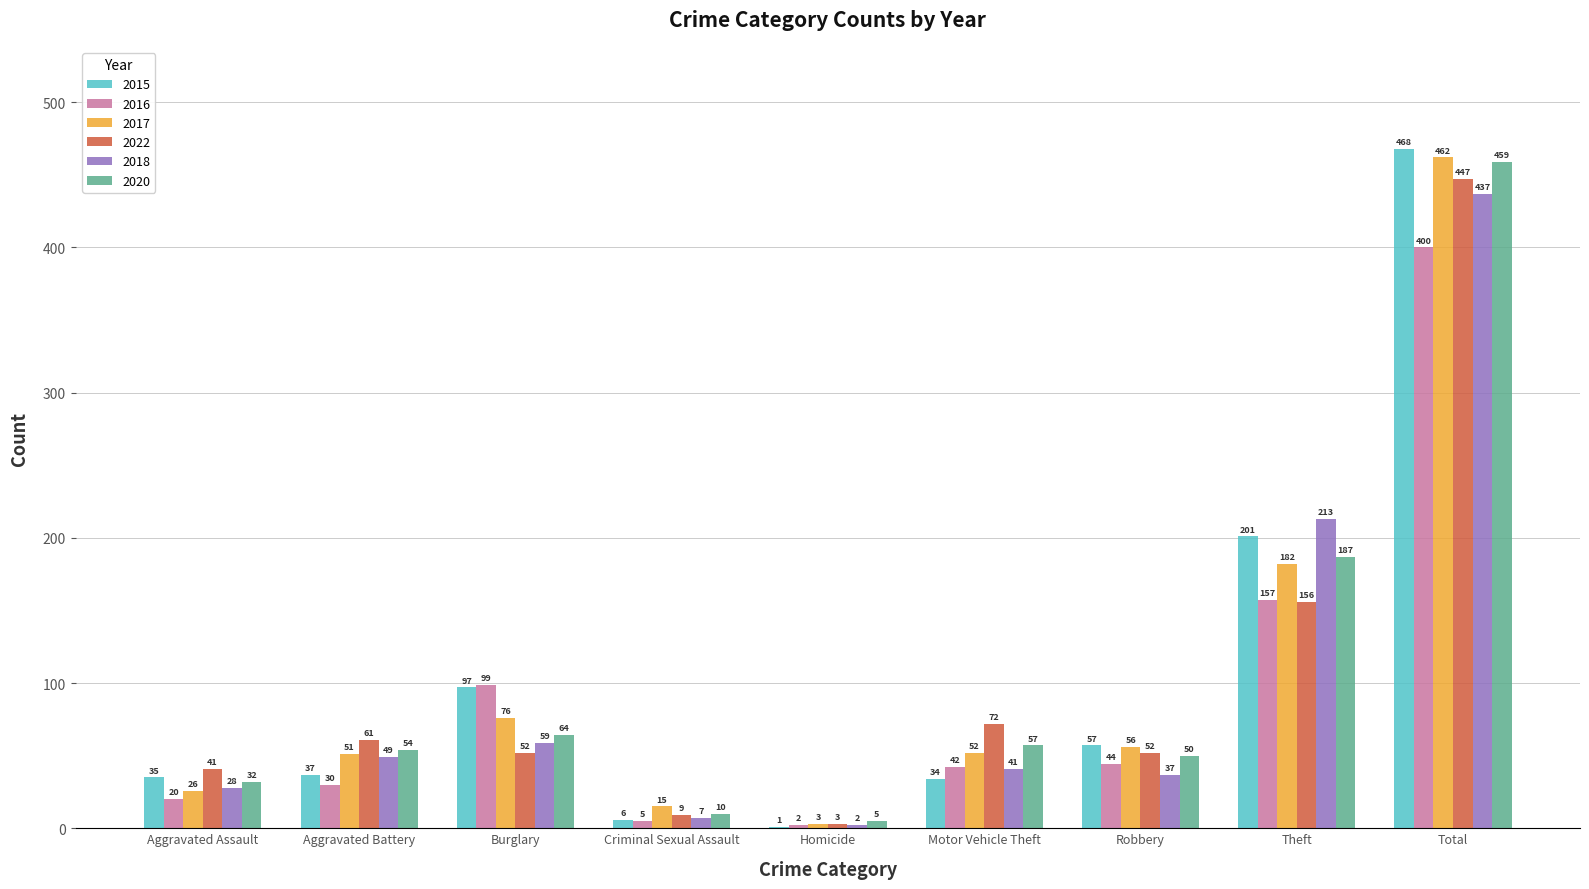

At which category is the sum across all series the highest?

Total